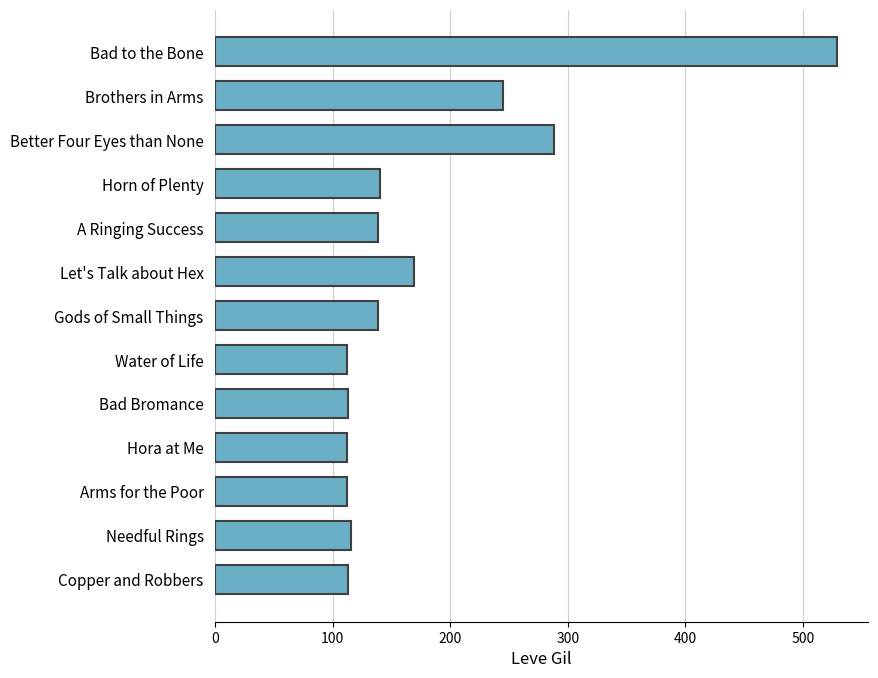

At which label is the value closest to 320?

Better Four Eyes than None